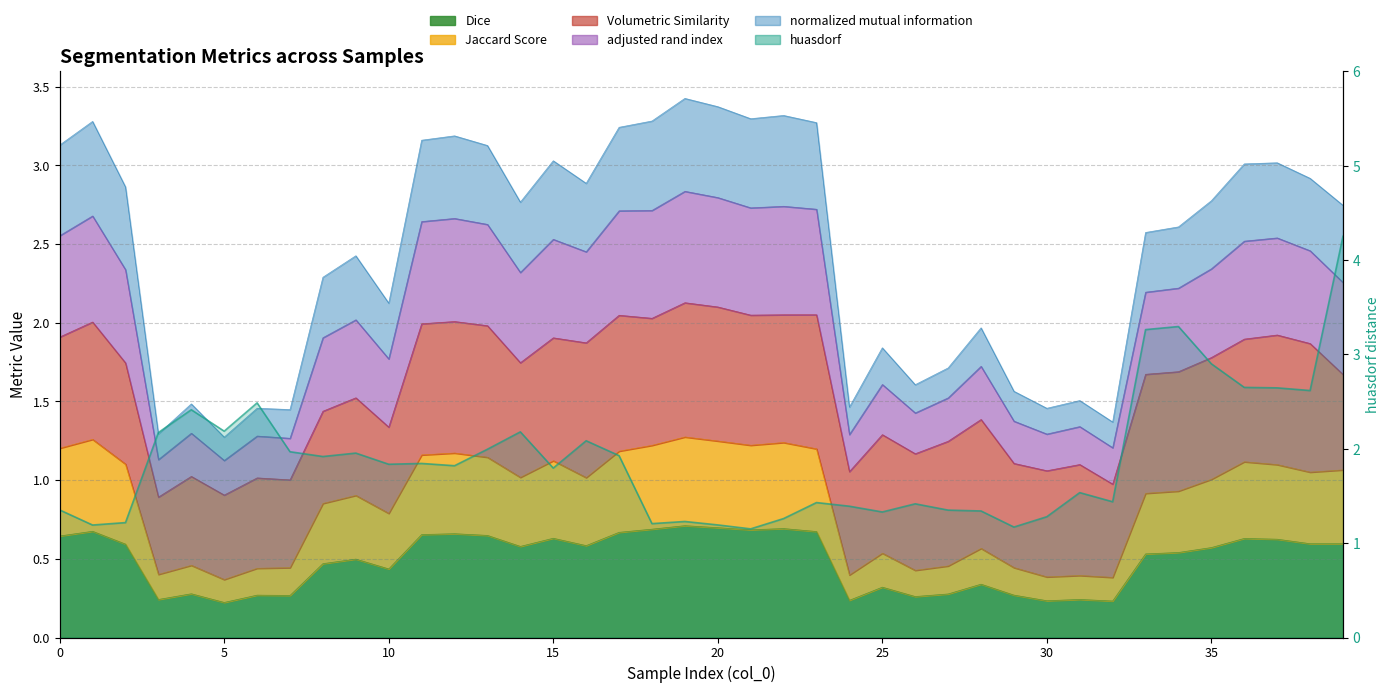

The value of Dice at 30 is 0.2. True or false?

True